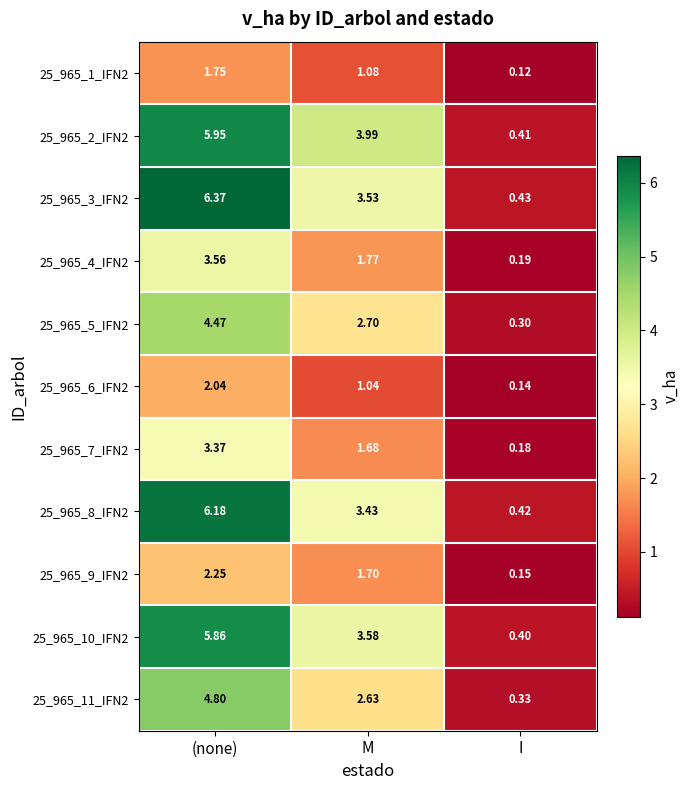

What is the maximum value shown in the chart?

6.4